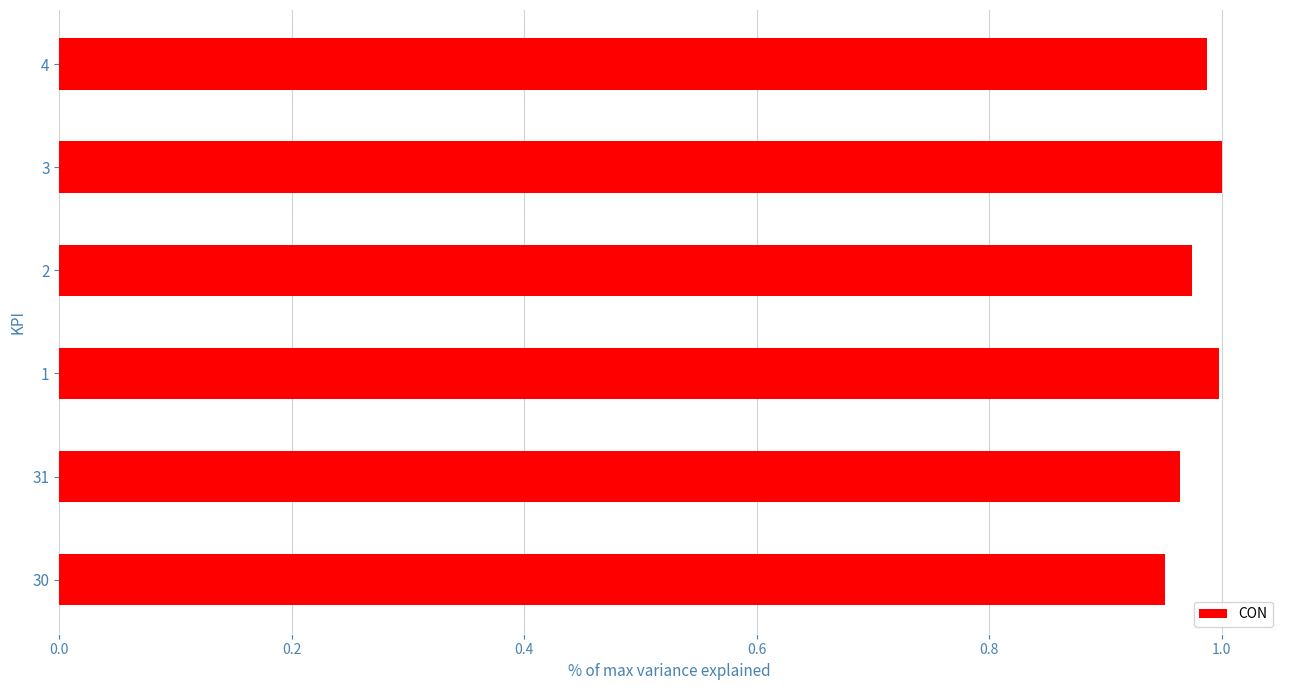

Is it true that the value at 3 is 1.0?

True